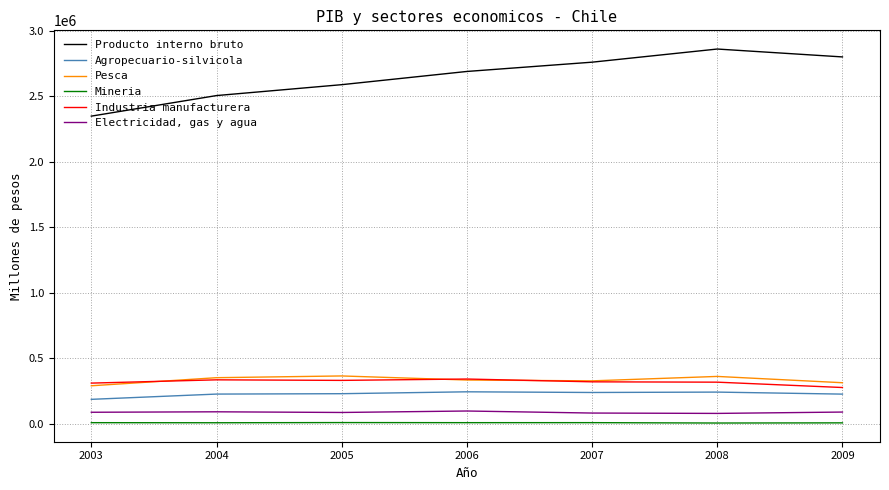

What is the difference between the Agropecuario-silvicola values at 2006 and 2007?

5169